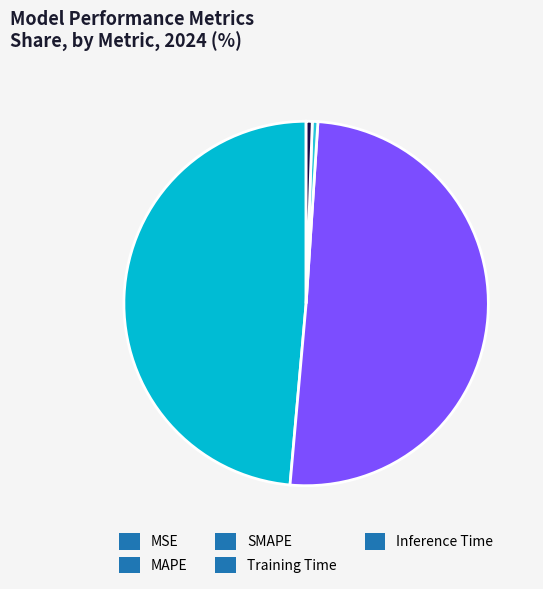

To the nearest percent, what is the difference between the Inference Time and MSE slice percentages?

1%